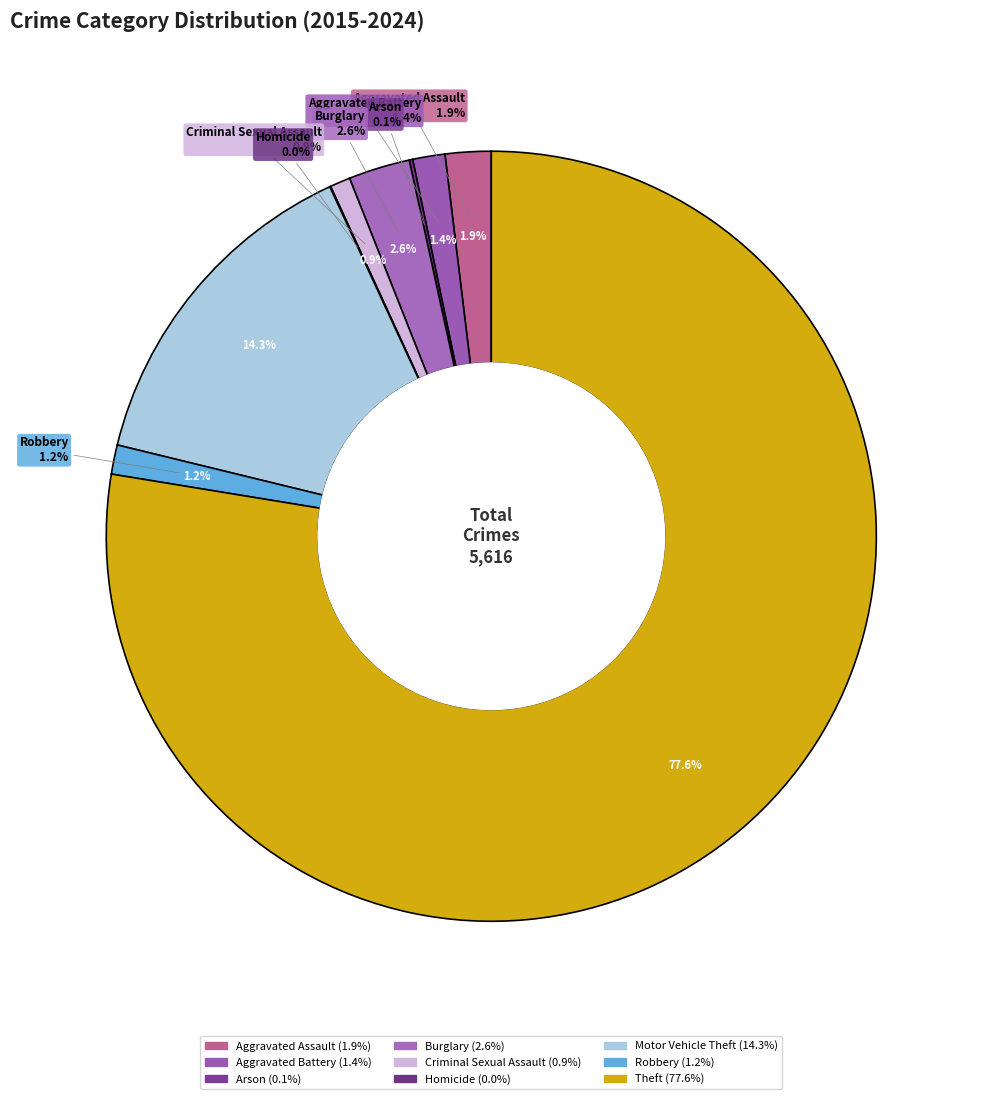

To the nearest percent, what is the average slice percentage?

11%